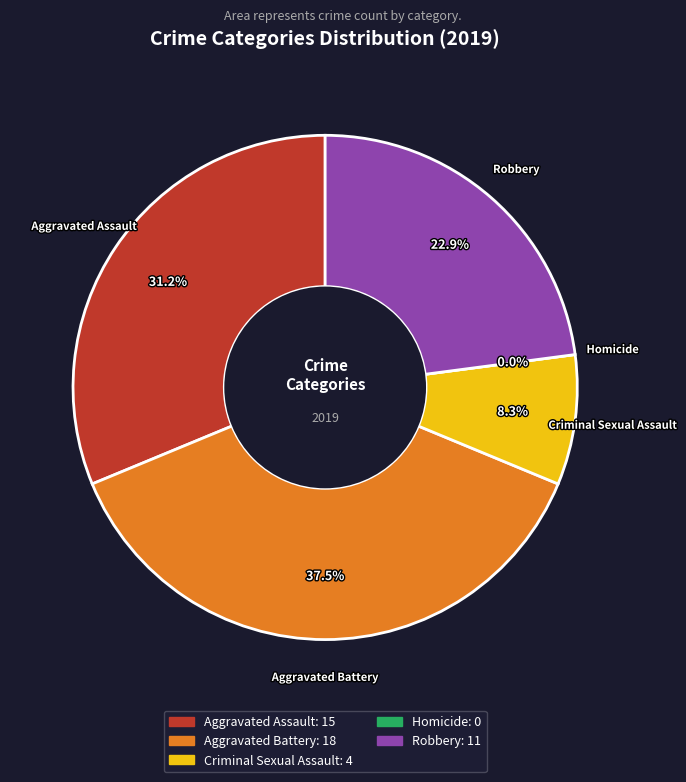

How much of the chart is everything except Aggravated Battery?

62.5%